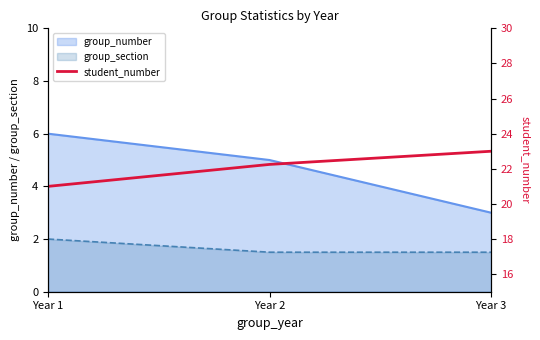

List the labels in order of group_number value, smallest first.

Year 3, Year 2, Year 1